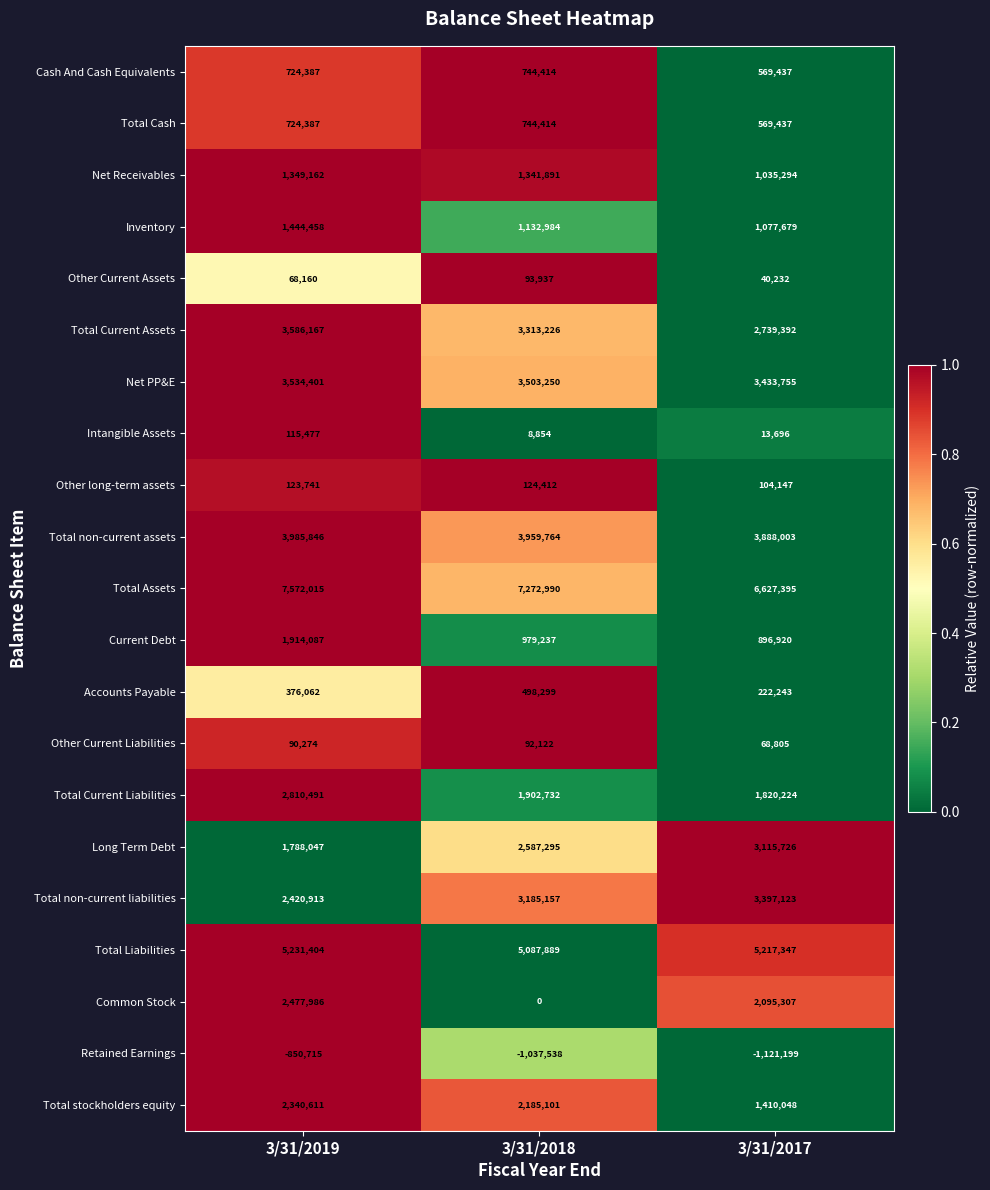

Which series changed the most between 3/31/2019 and 3/31/2018?

Common Stock